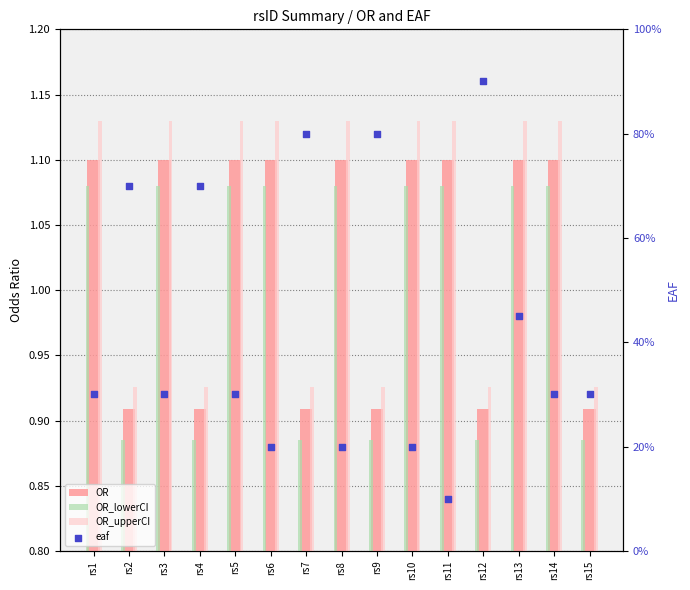

At how many categories does at least one series exceed 0?

15